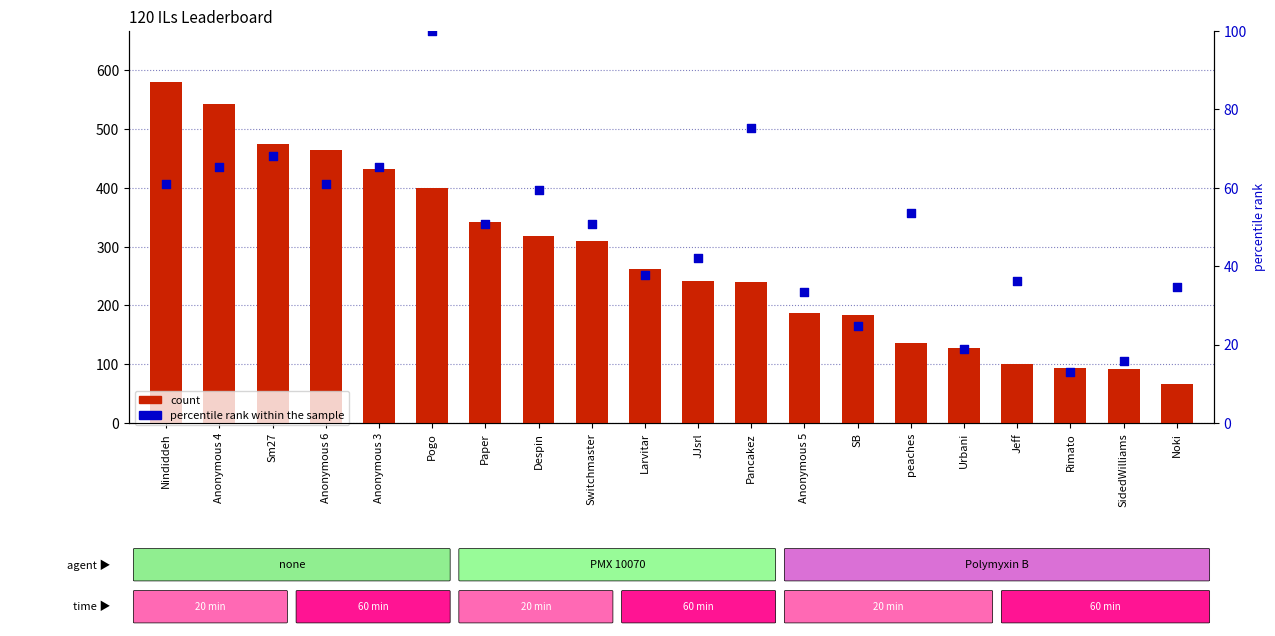

What are all the series names shown in the legend?

count, percentile rank within the sample